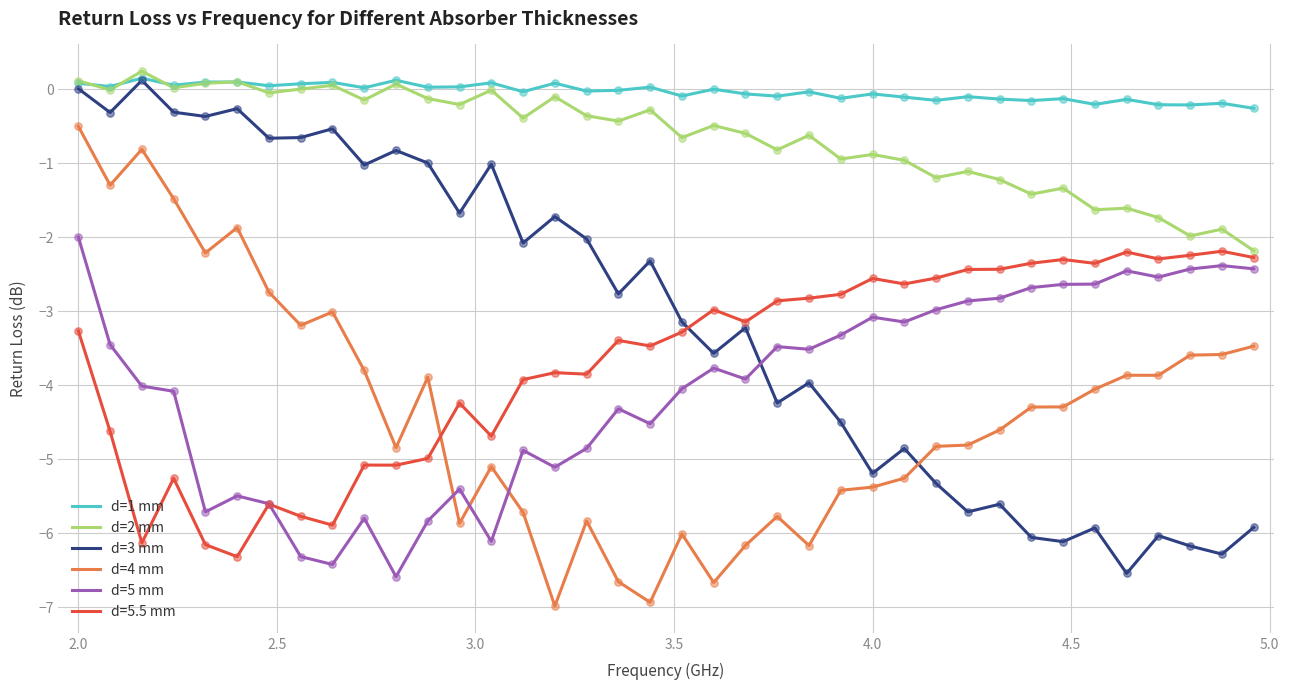

What is the minimum value for d=4 mm?

-7.0